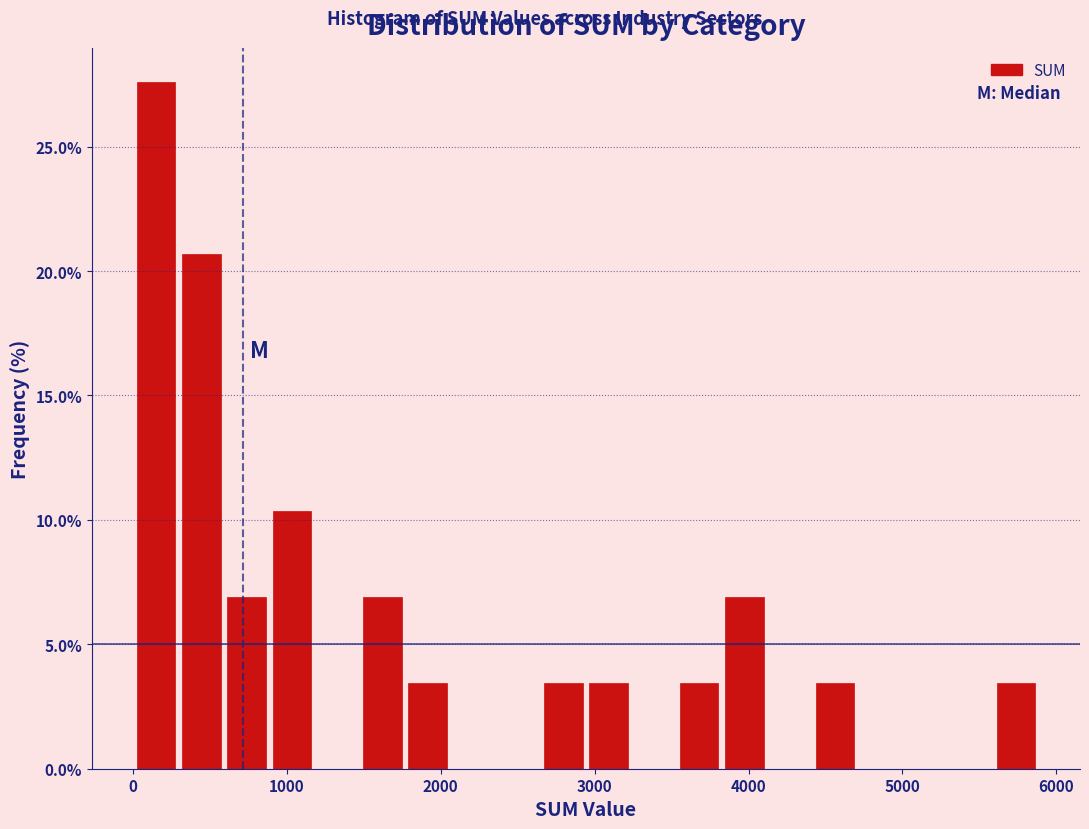

Read against the x-axis, roughly where is the centre of the tallest bar?

200